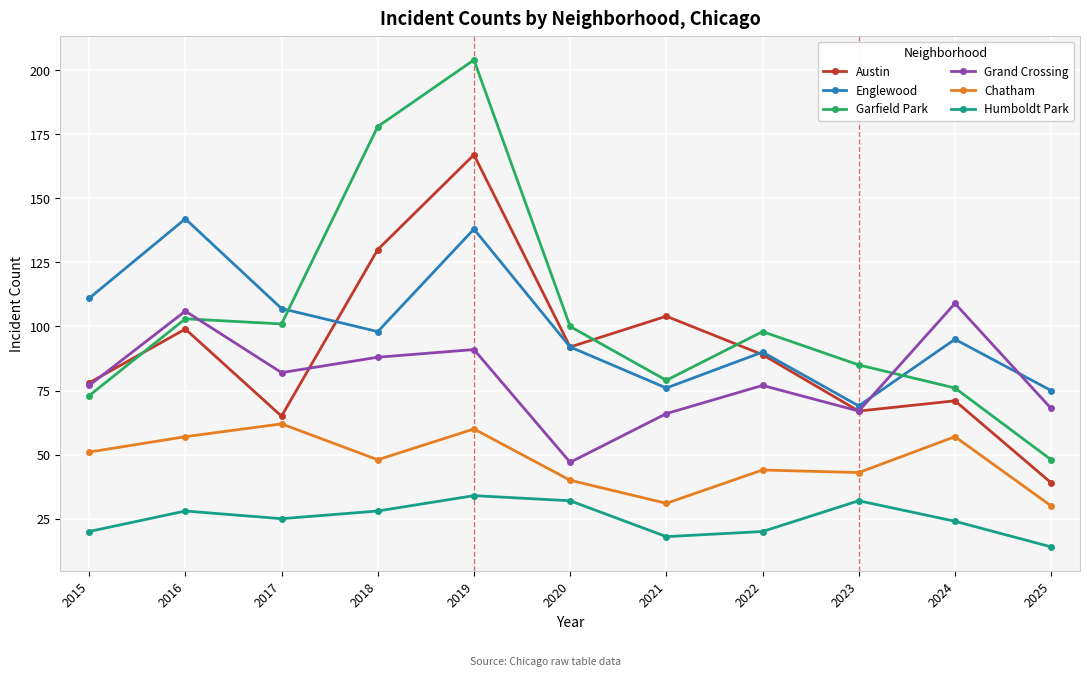

At 2016, list the series in order from largest to smallest.

Englewood, Grand Crossing, Garfield Park, Austin, Chatham, Humboldt Park